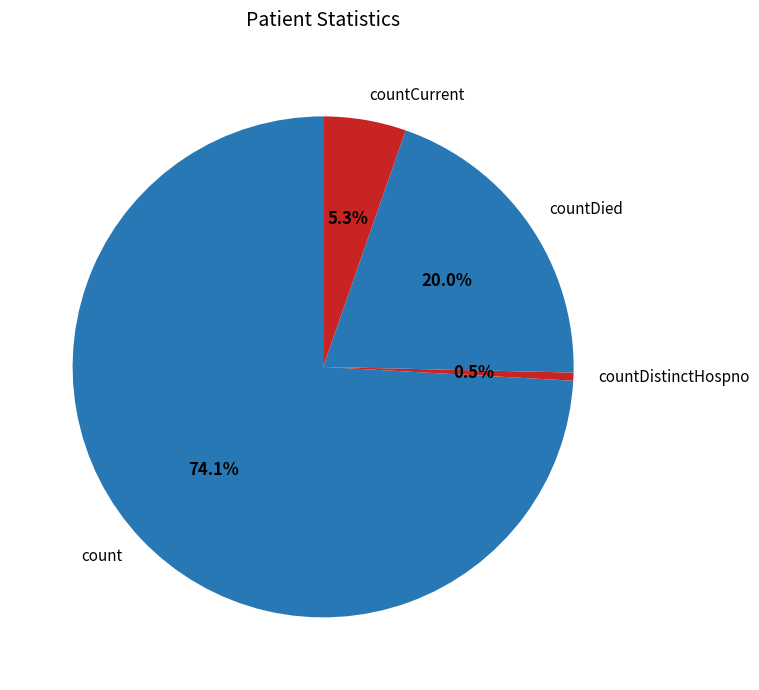

Do countDistinctHospno and countCurrent together represent more than half of the pie?

No